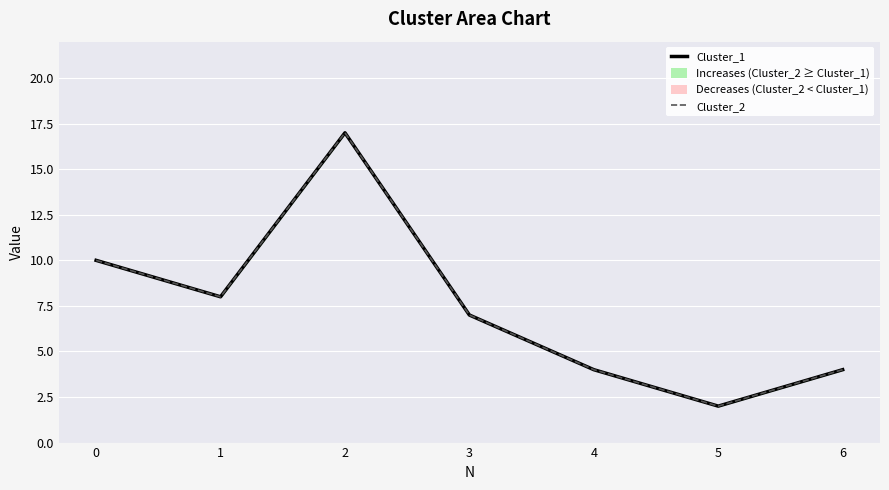

True or false: Cluster_1 has more than 0 points higher than both neighbors.

True